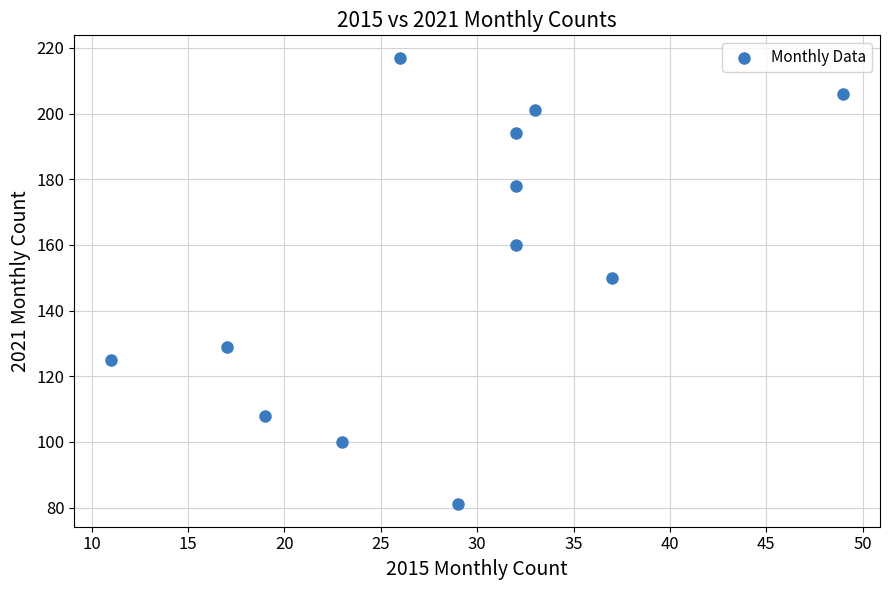

What is the average Y value?

154